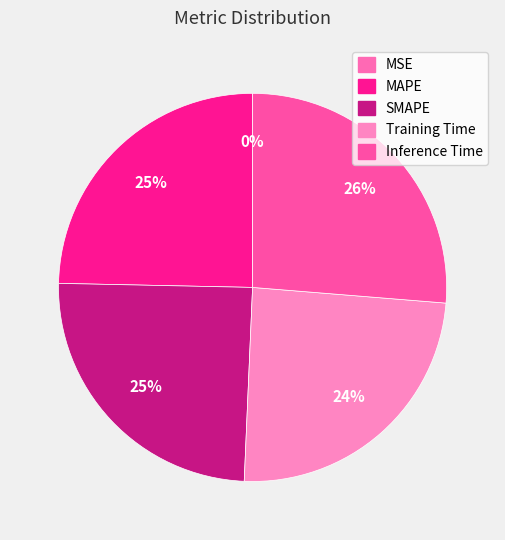

Which slice is the smallest?

MSE